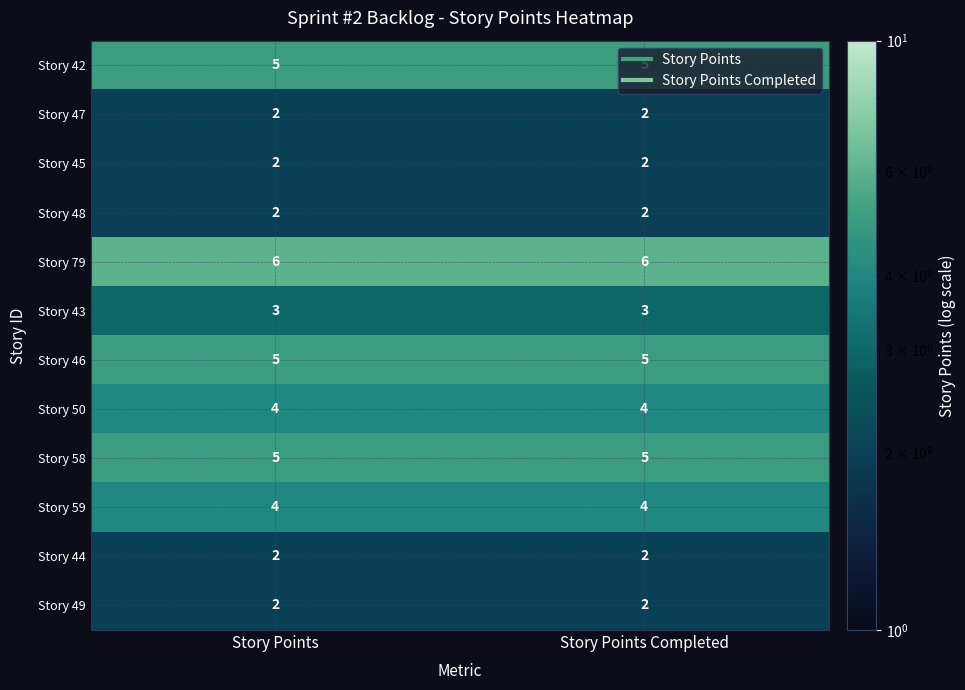

What is the minimum value for Story 50?

4